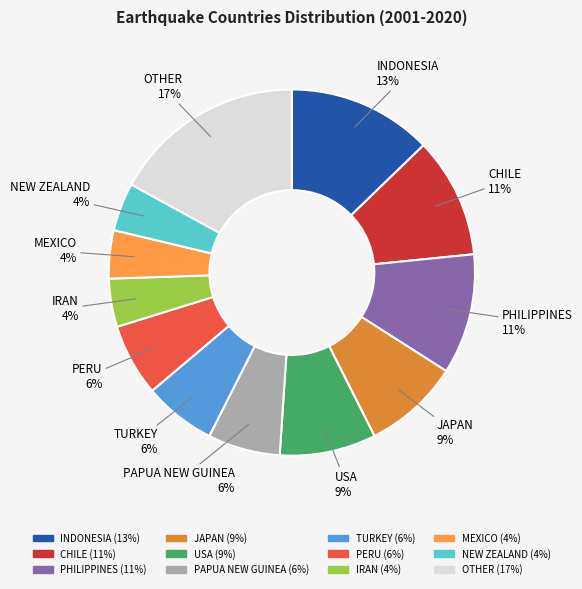

To the nearest percent, what portion does NEW ZEALAND represent?

4%